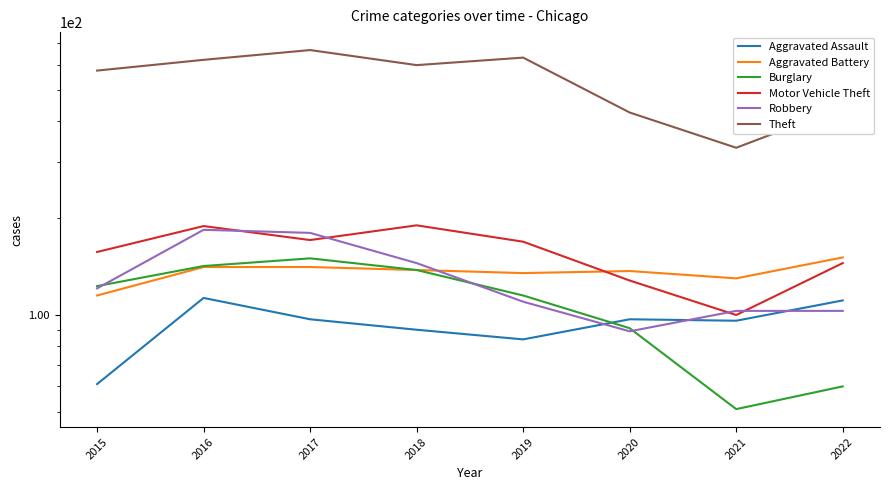

What is the value of the Theft point at the 1st from the left?

575